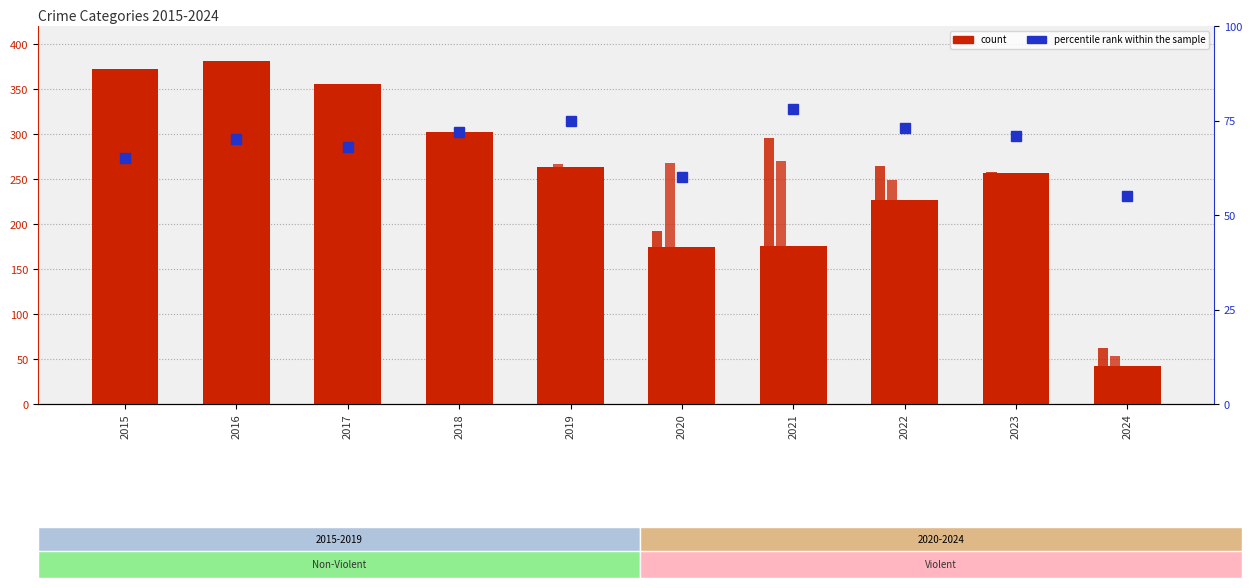

What is the total value across all series at 2024?

224